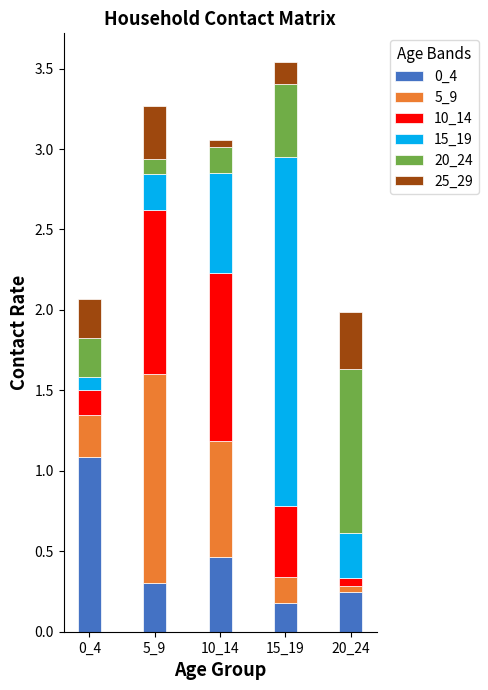

Are the bars horizontal?

No